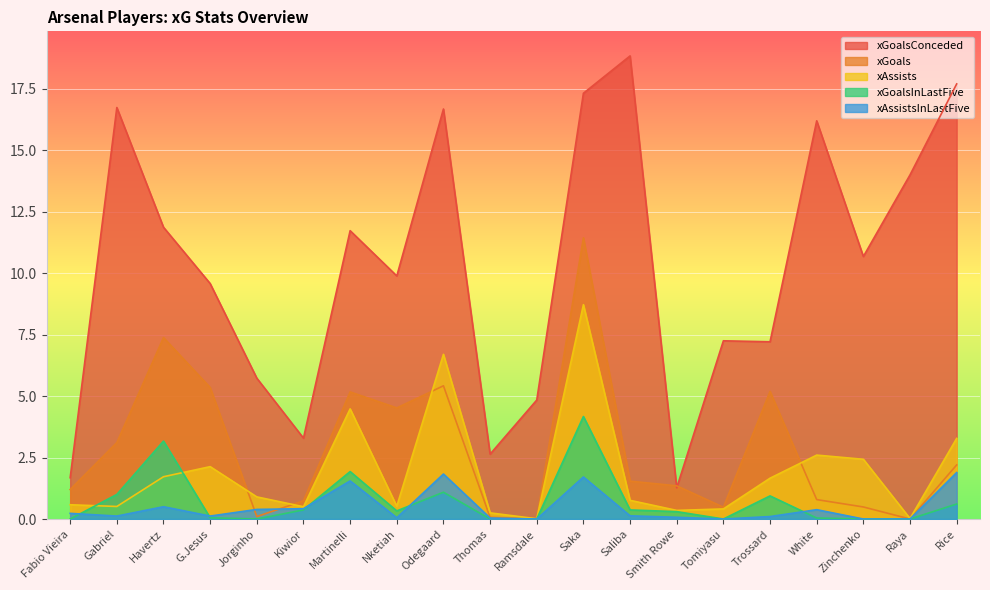

What is the sum of all xGoalsConceded values?

205.1